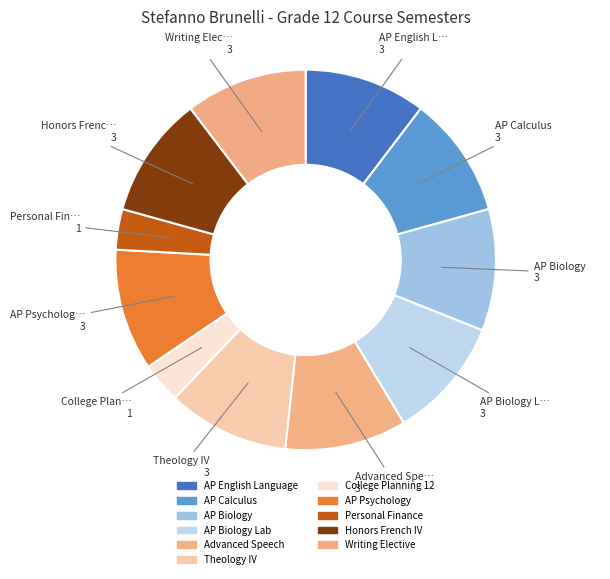

How many slices are in this pie chart?

11